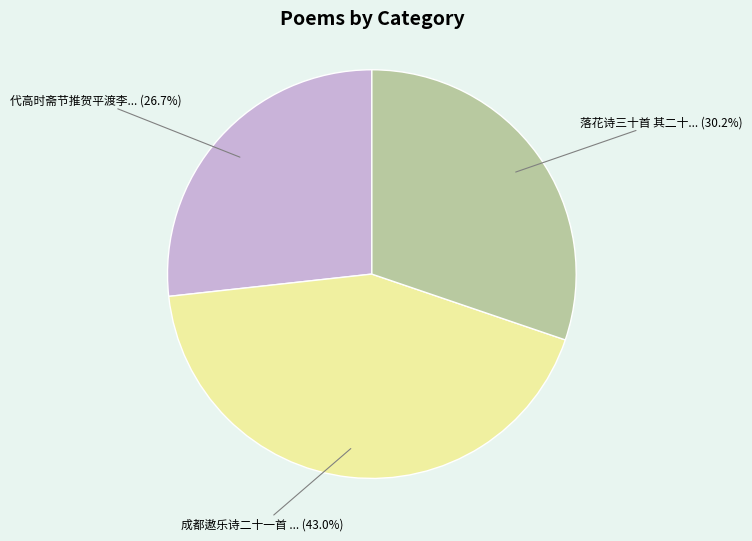

Is there any slice that represents more than half of the pie?

No